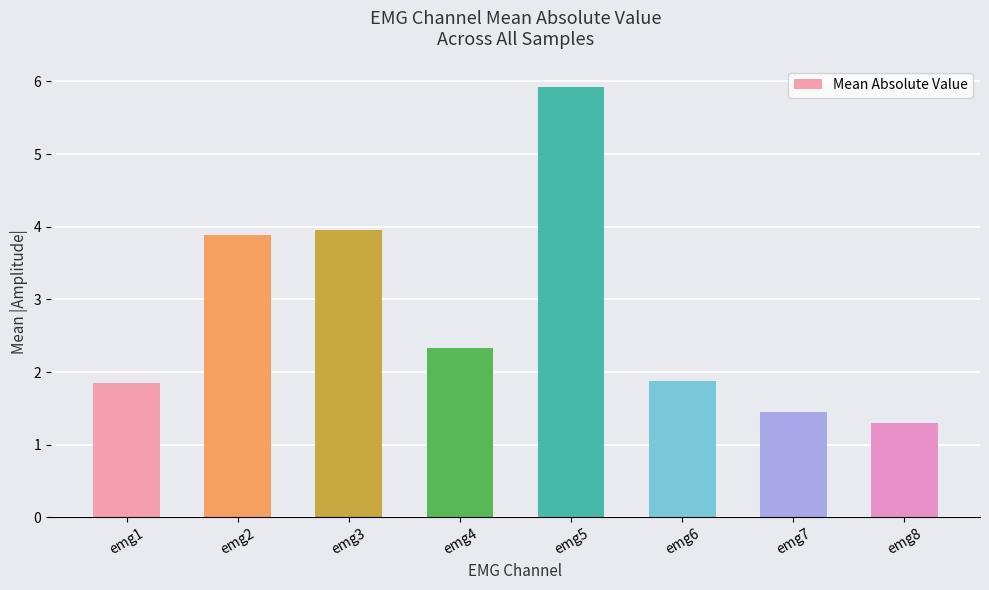

How many categories are shown in the chart?

8